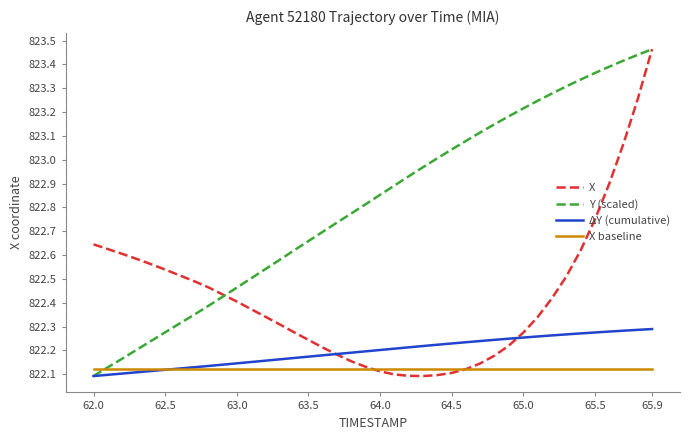

Which series has the largest total across all categories?

Y (scaled)